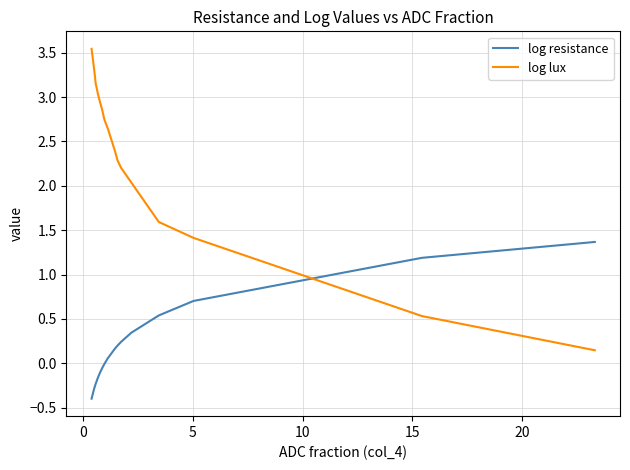

How many intersections are there between log lux and log resistance?

1